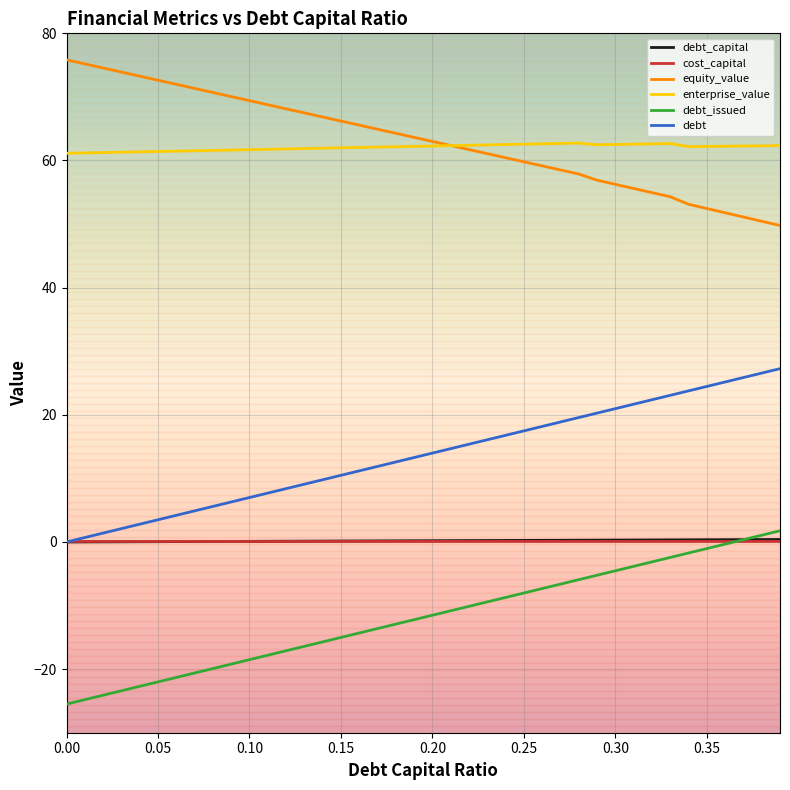

True or false: debt_issued and equity_value cross at least once.

False